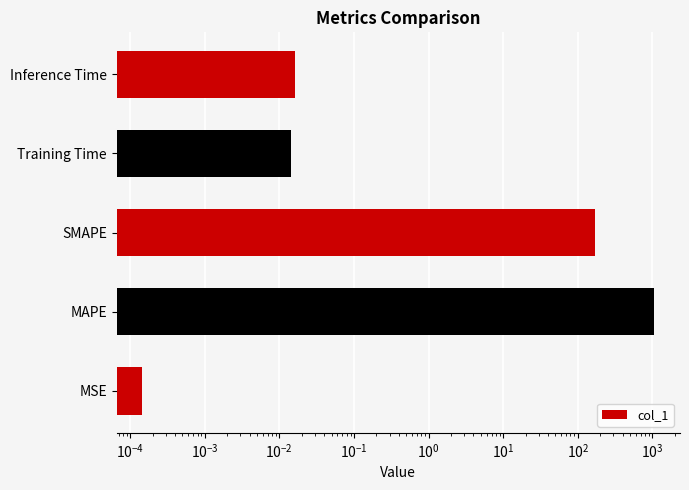

Which has a higher value, MAPE or MSE?

MAPE